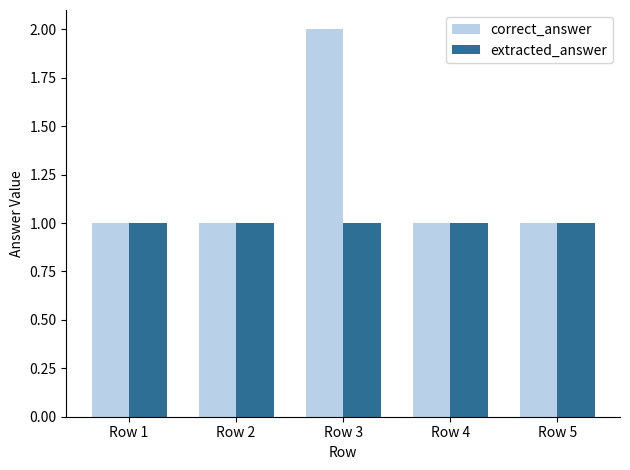

What is the lowest value of the extracted_answer series?

1